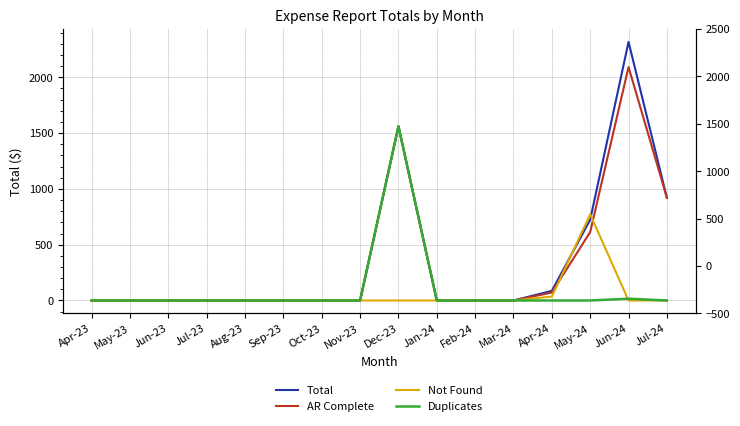

True or false: Total and Duplicates intersect in this chart.

False